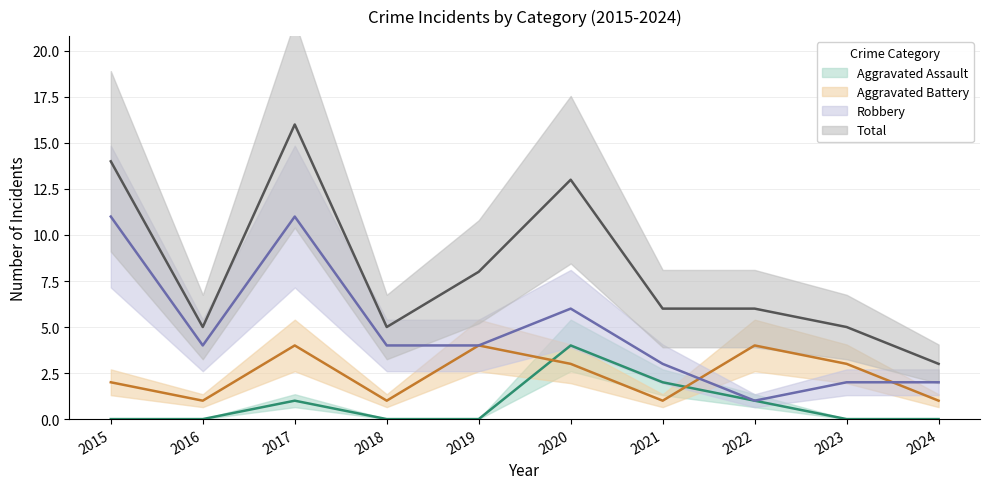

Is it true that Total equals 10 at 2022?

False